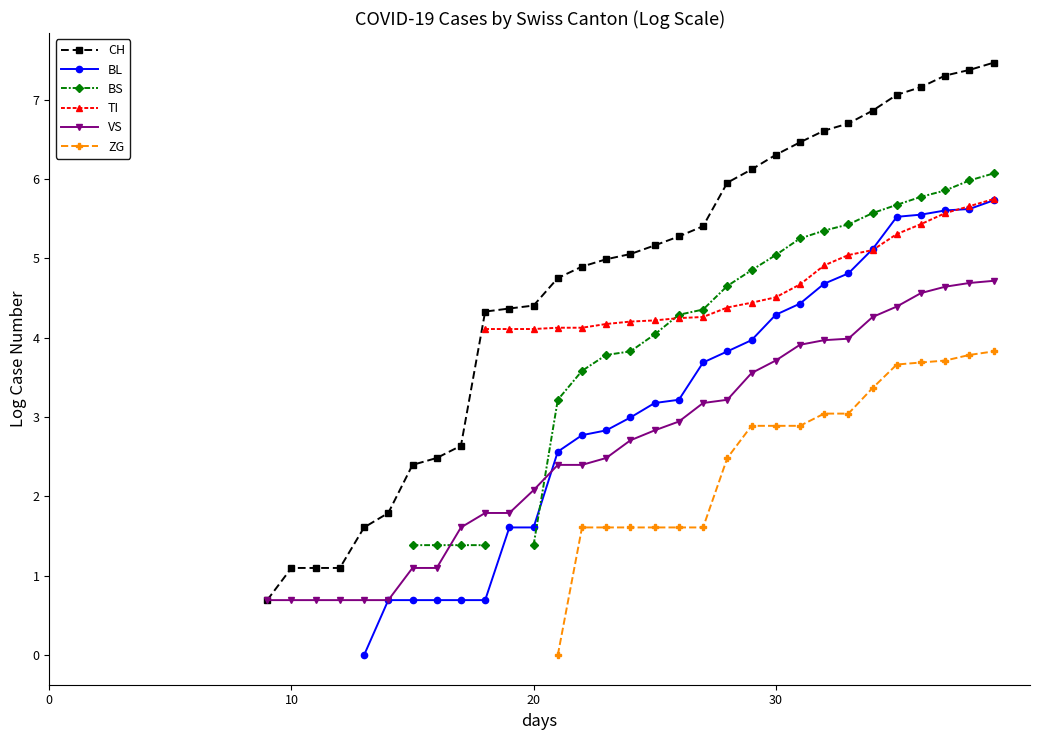

What is the label of the 36th point from the right?

4